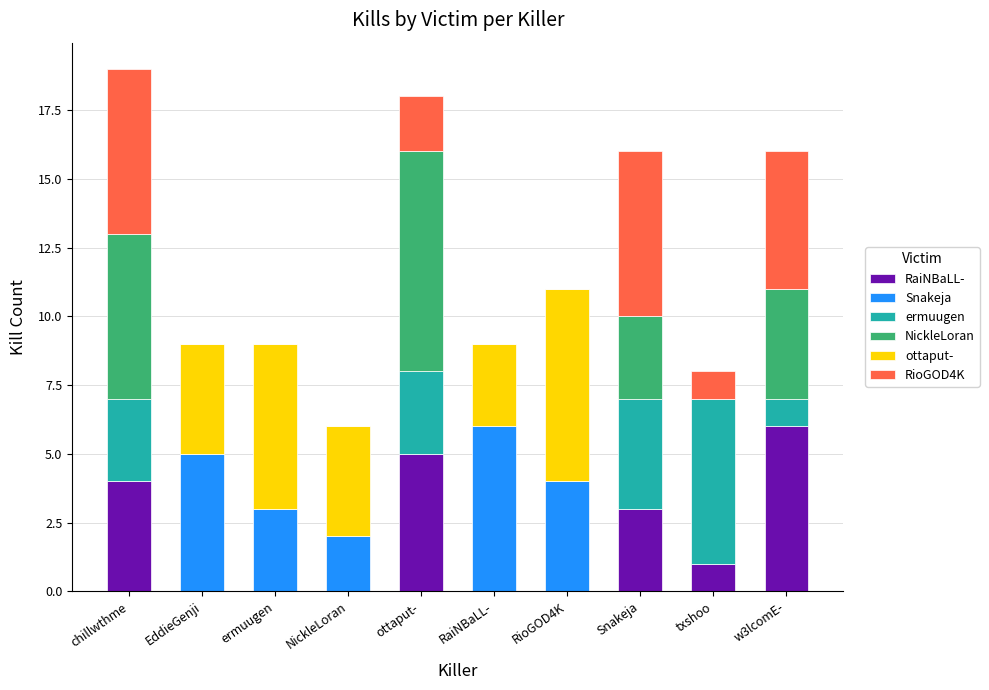

Is it true that RaiNBaLL- equals 0 at RaiNBaLL-?

True